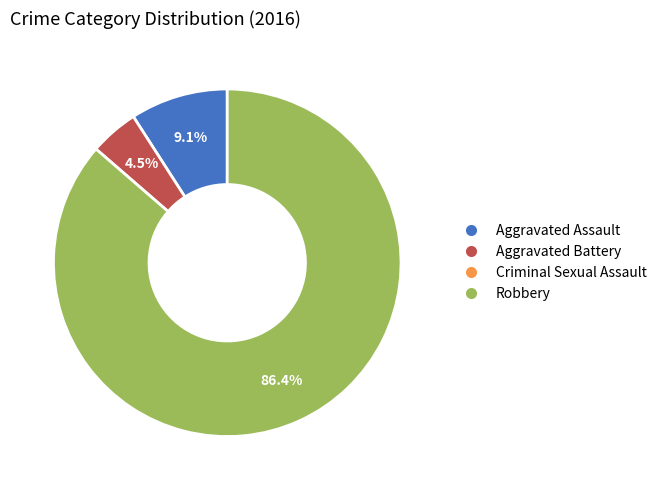

Count the number of slices in the pie.

3